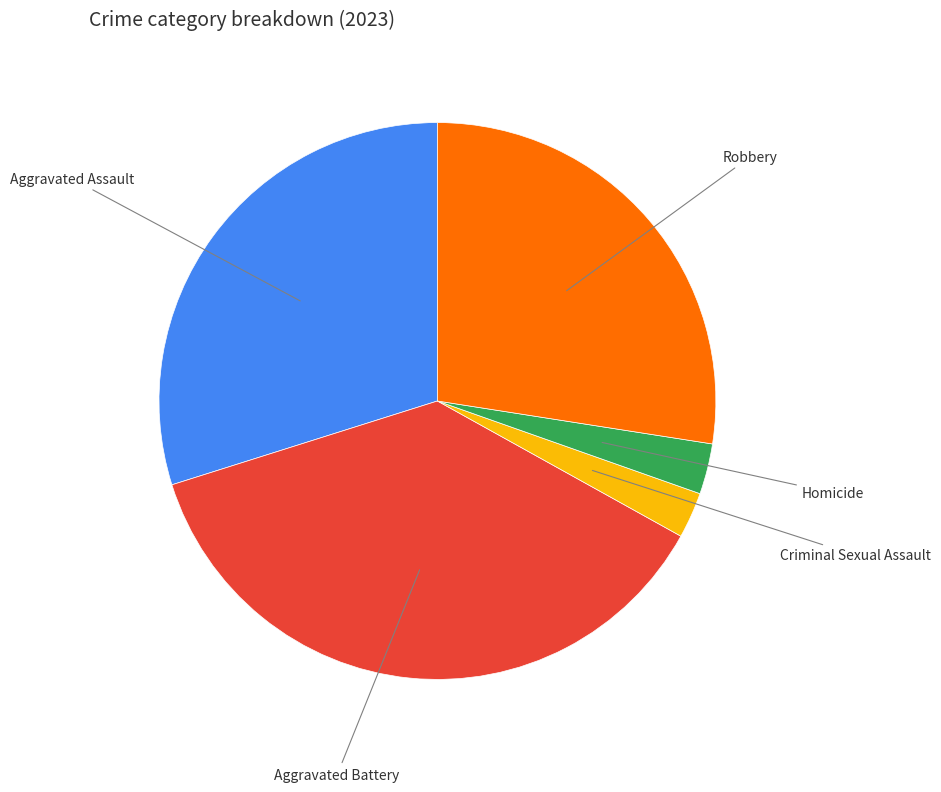

Does Robbery account for over 50% of the chart?

No